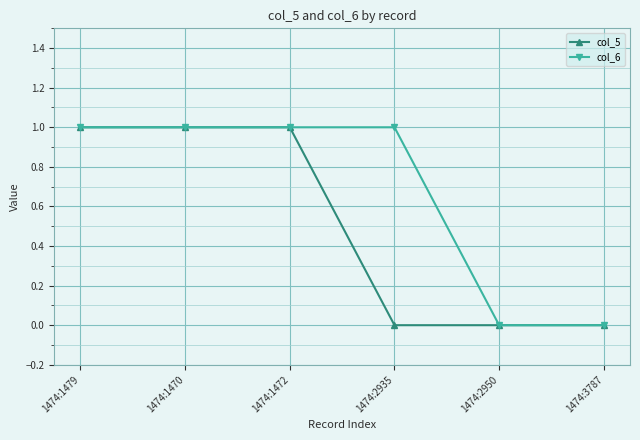

Which series has the largest total across all categories?

col_6